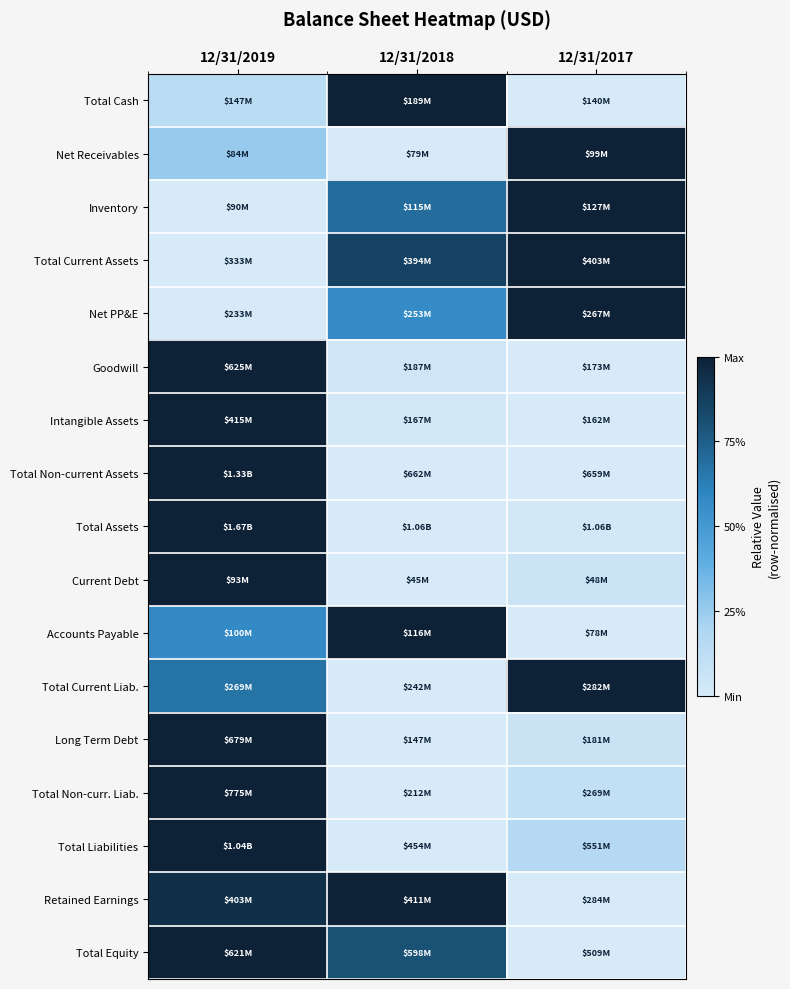

Reading left to right, extract all data points from this chart.

Total Cash: 12/31/2019=0.1	12/31/2018=1.0	12/31/2017=0.0
Net Receivables: 12/31/2019=0.3	12/31/2018=0.0	12/31/2017=1.0
Inventory: 12/31/2019=0.0	12/31/2018=0.7	12/31/2017=1.0
Total Current Assets: 12/31/2019=0.0	12/31/2018=0.9	12/31/2017=1.0
Net PP&E: 12/31/2019=0.0	12/31/2018=0.6	12/31/2017=1.0
Goodwill: 12/31/2019=1.0	12/31/2018=0.0	12/31/2017=0.0
Intangible Assets: 12/31/2019=1.0	12/31/2018=0.0	12/31/2017=0.0
Total Non-current Assets: 12/31/2019=1.0	12/31/2018=0.0	12/31/2017=0.0
Total Assets: 12/31/2019=1.0	12/31/2018=0.0	12/31/2017=0.0
Current Debt: 12/31/2019=1.0	12/31/2018=0.0	12/31/2017=0.1
Accounts Payable: 12/31/2019=0.6	12/31/2018=1.0	12/31/2017=0.0
Total Current Liab.: 12/31/2019=0.7	12/31/2018=0.0	12/31/2017=1.0
Long Term Debt: 12/31/2019=1.0	12/31/2018=0.0	12/31/2017=0.1
Total Non-curr. Liab.: 12/31/2019=1.0	12/31/2018=0.0	12/31/2017=0.1
Total Liabilities: 12/31/2019=1.0	12/31/2018=0.0	12/31/2017=0.2
Retained Earnings: 12/31/2019=0.9	12/31/2018=1.0	12/31/2017=0.0
Total Equity: 12/31/2019=1.0	12/31/2018=0.8	12/31/2017=0.0